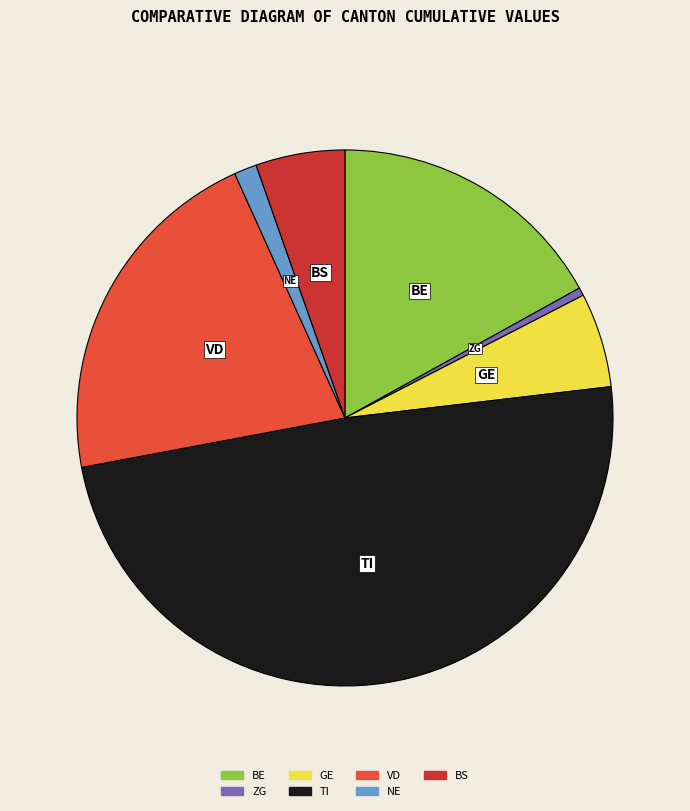

Is there any slice that represents more than half of the pie?

No